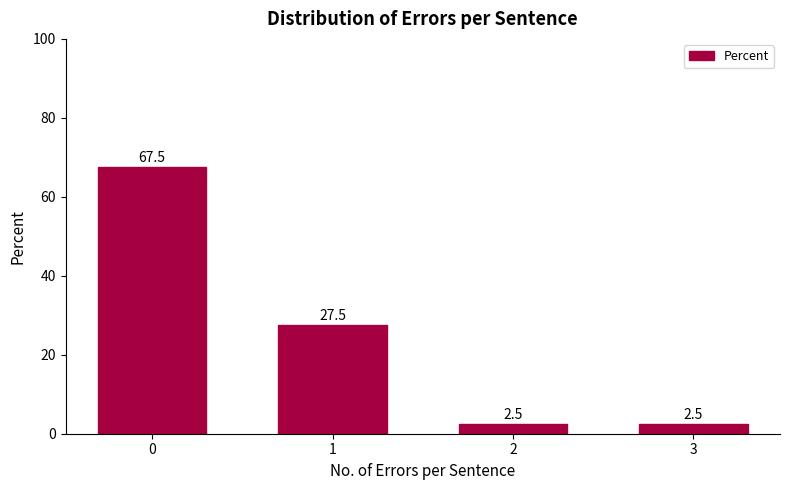

What is the sum of the values at 1 and 3?

30.0